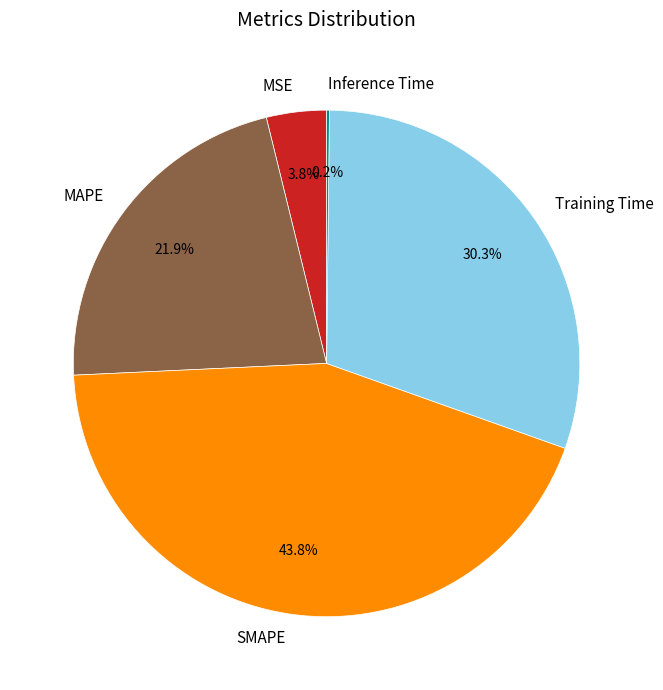

Combined, do SMAPE and MAPE account for over 50%?

Yes